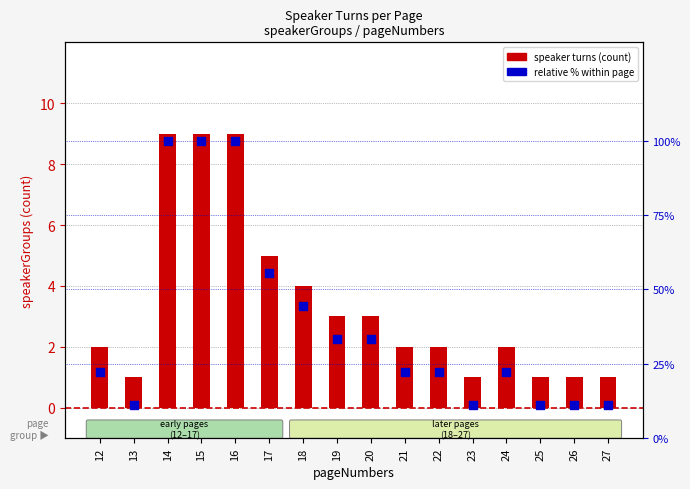

Which series contains the highest Y value?

relative % within page